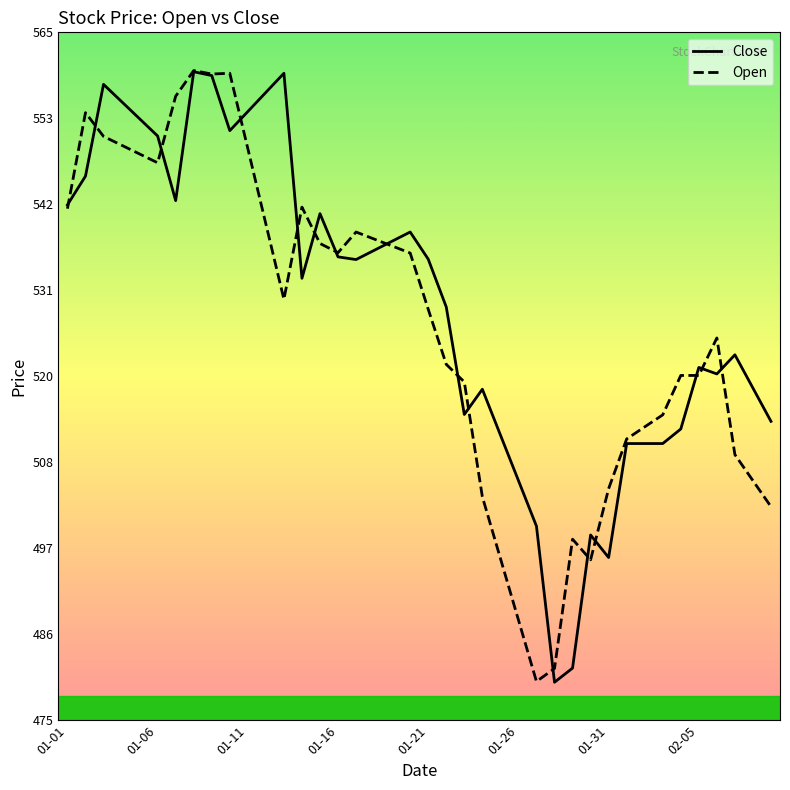

What is the highest value of the Close series?

559.5